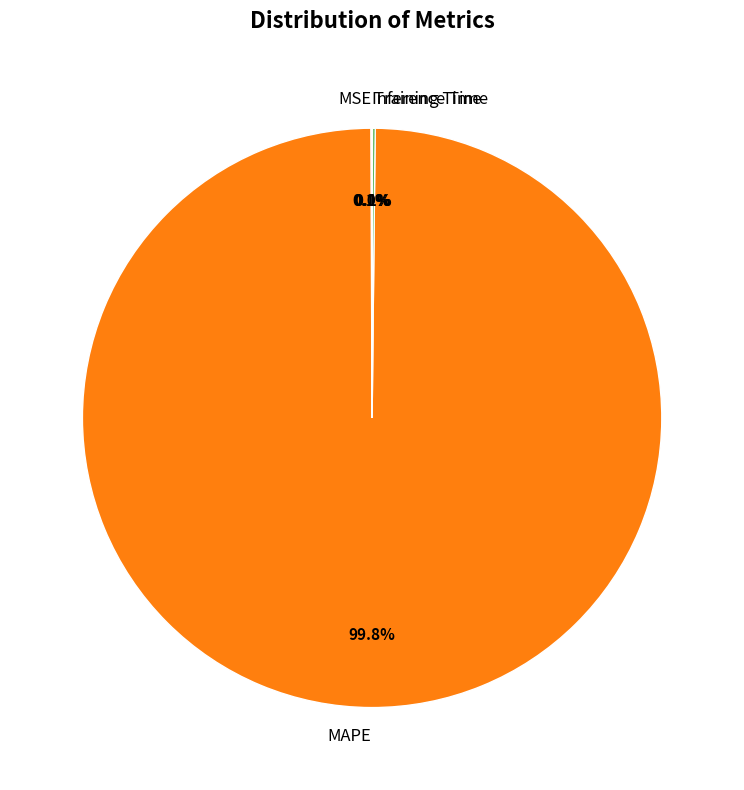

Which slice is the largest?

MAPE